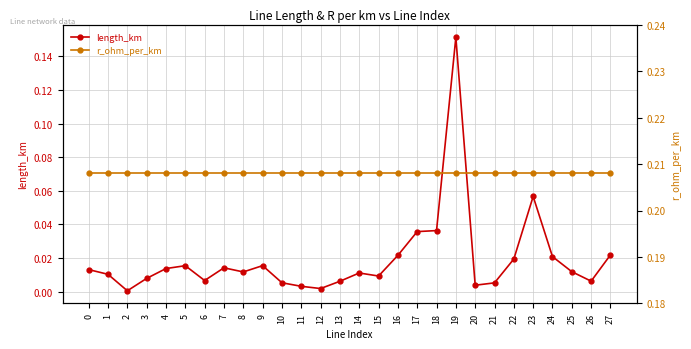

What is the difference between the second highest and second lowest values in the length_km series?

0.1